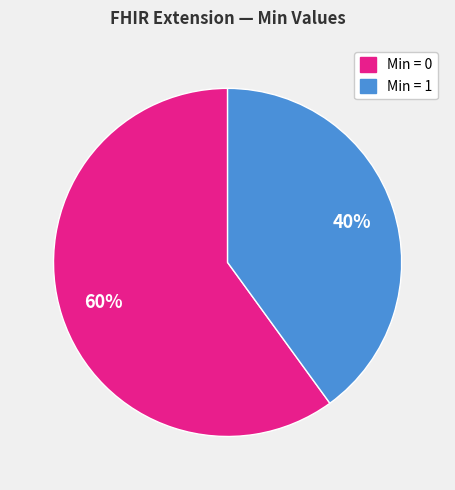

Is there a majority slice in this chart?

Yes